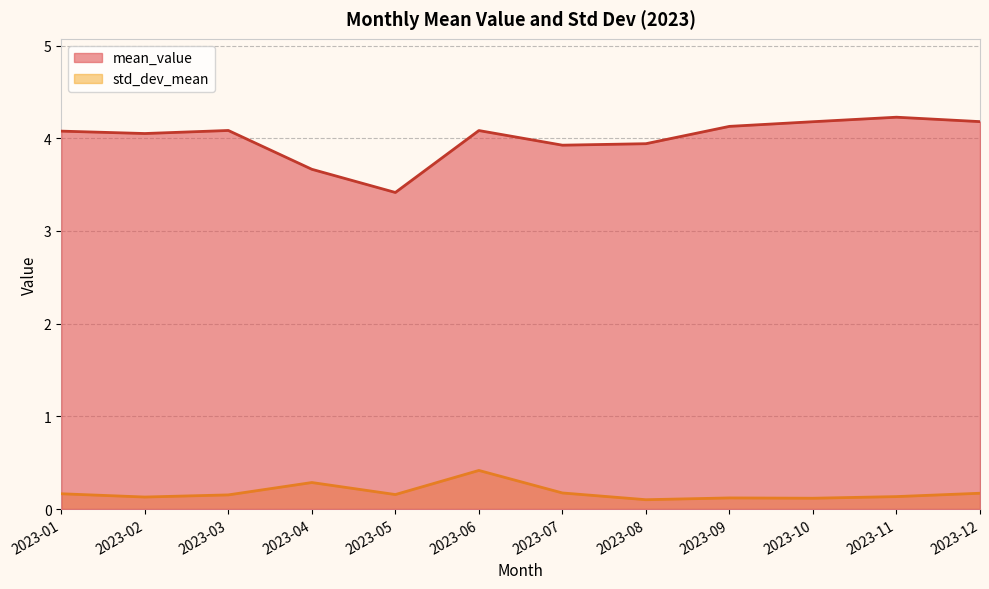

Reading left to right, what are all the values shown in this chart?

mean_value: 4.1	4.1	4.1	3.7	3.4	4.1	3.9	3.9	4.1	4.2	4.2	4.2
std_dev_mean: 0.2	0.1	0.2	0.3	0.2	0.4	0.2	0.1	0.1	0.1	0.1	0.2